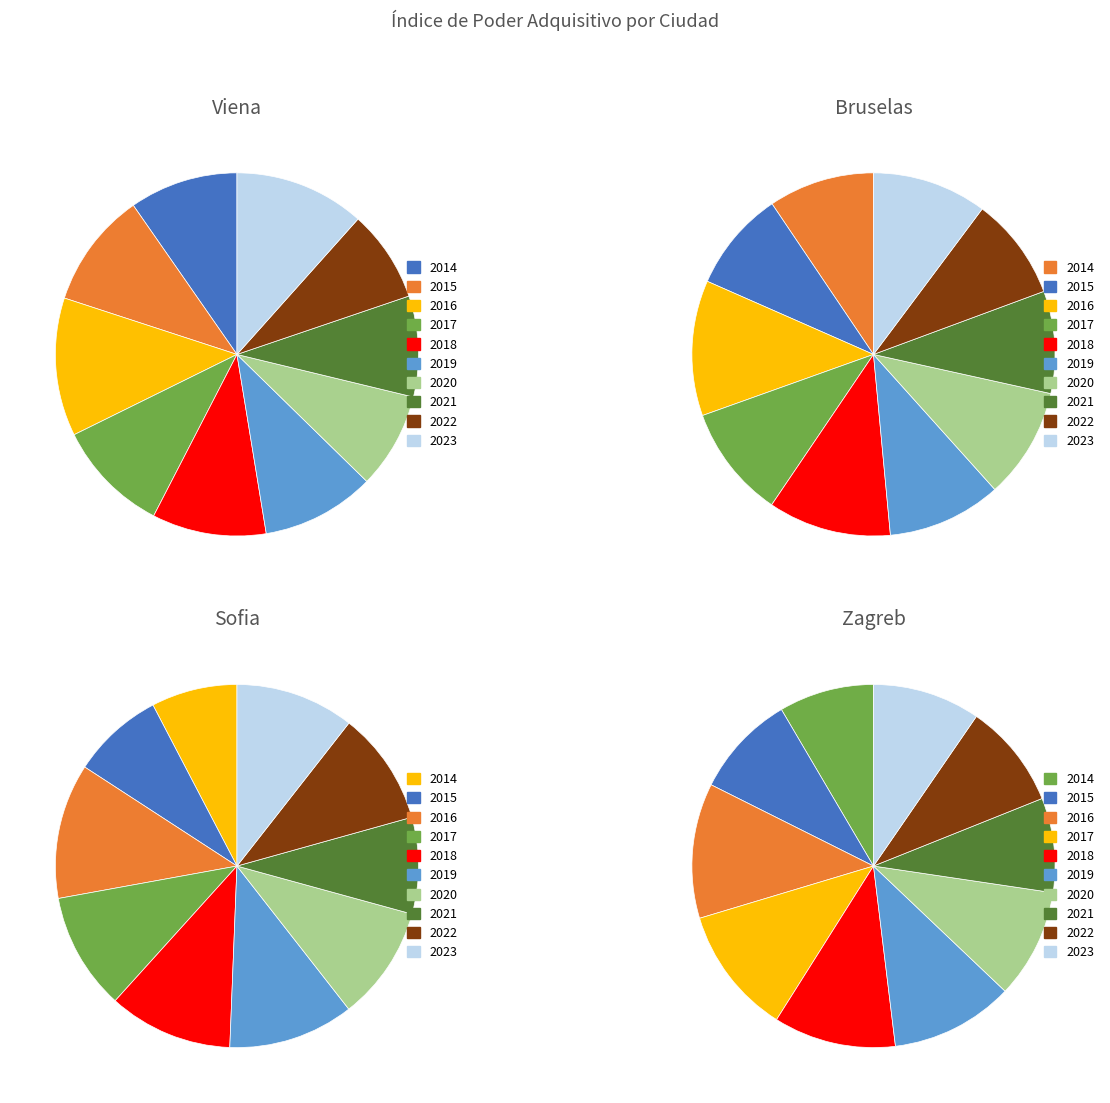

How many segments does this pie chart have?

10